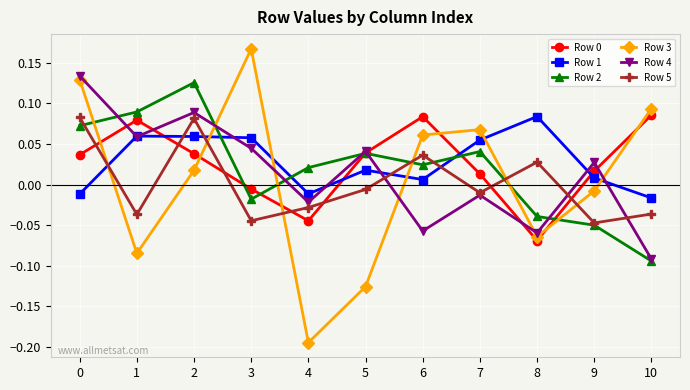

Does the chart have visible grid lines?

Yes